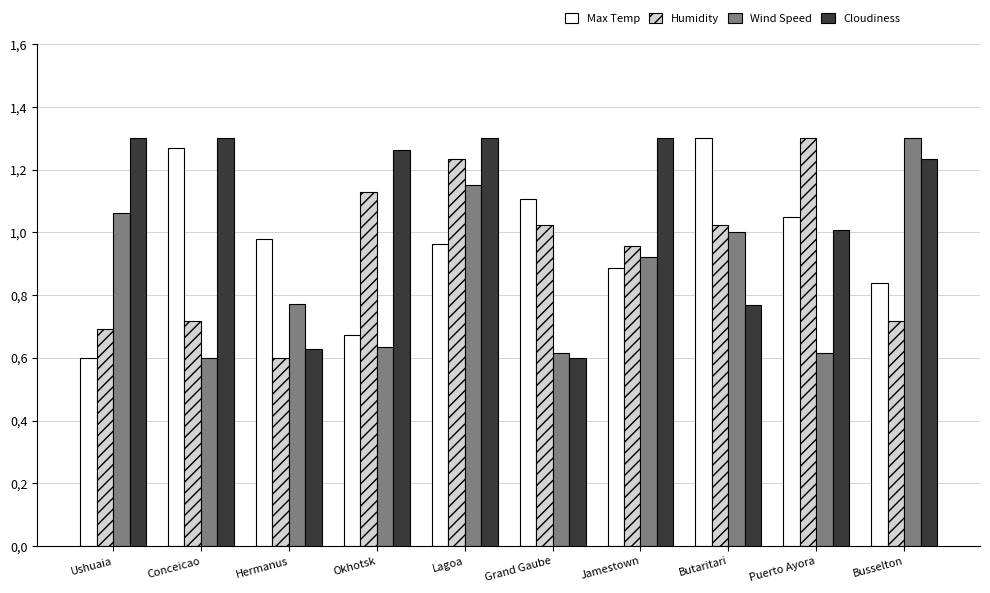

What are all the series names shown in the legend?

Max Temp, Humidity, Wind Speed, Cloudiness